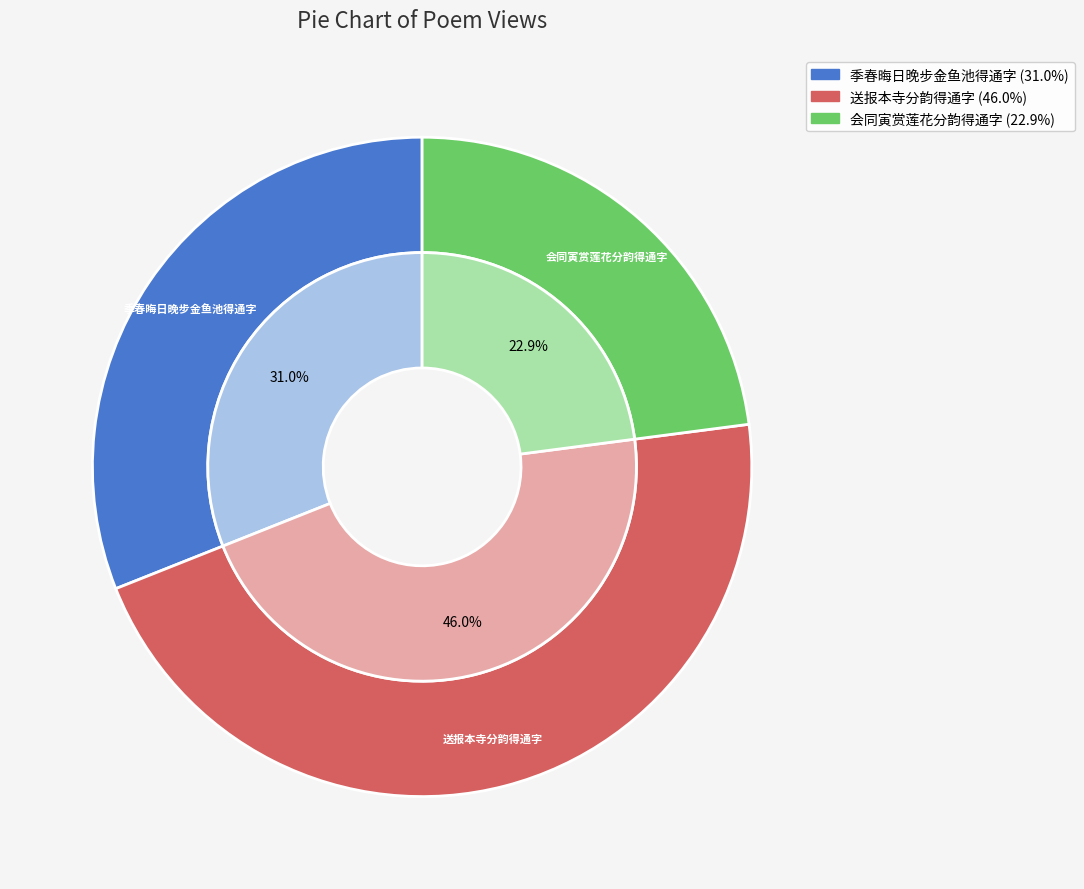

Is there a majority slice in this chart?

No